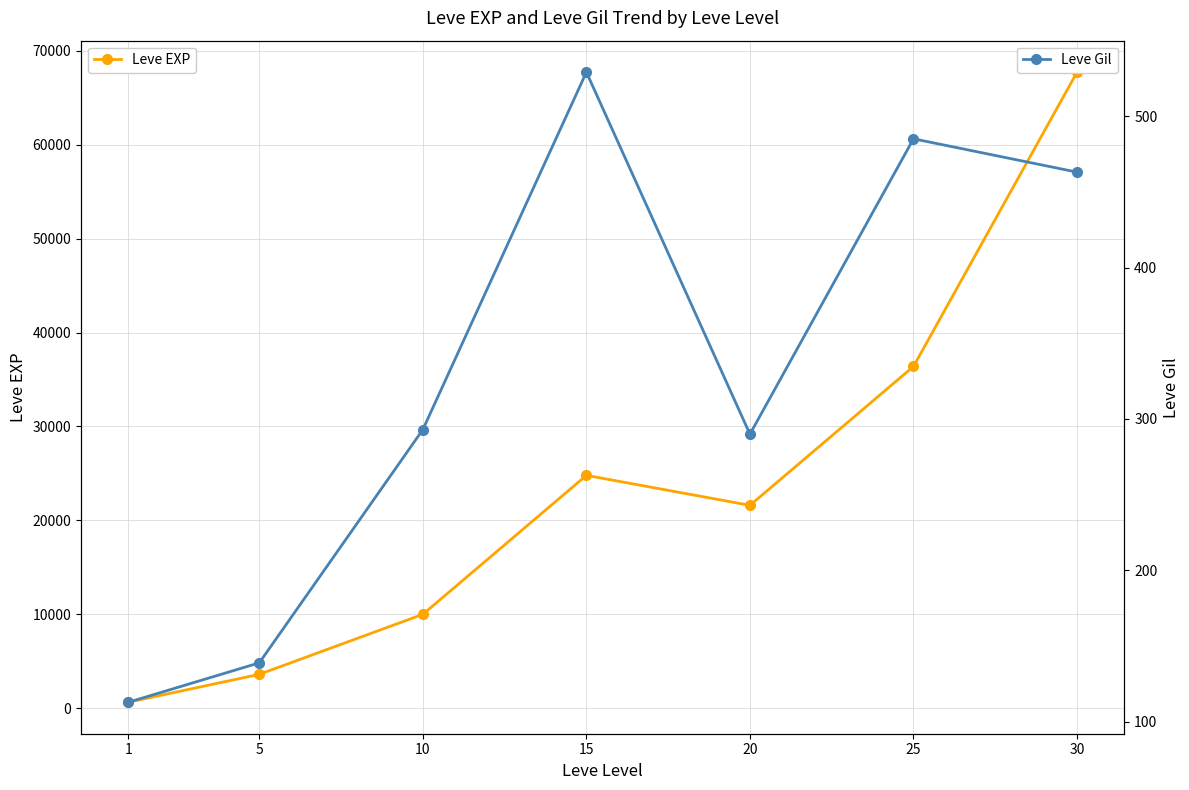

At which category does Leve Gil reach its first local peak?

15